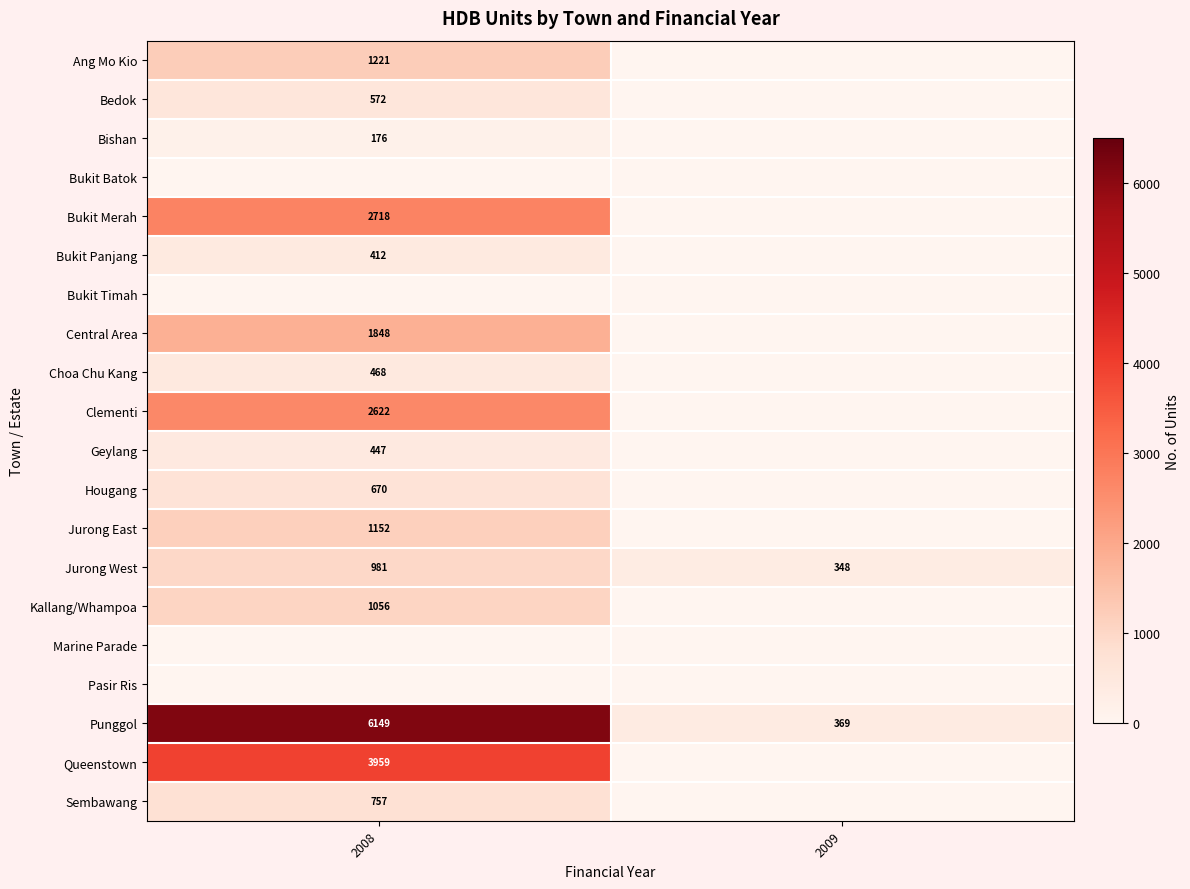

Reading left to right, list all the values displayed in this chart.

row_0: 2008=1221	2009=0
row_1: 2008=572	2009=0
row_2: 2008=176	2009=0
row_3: 2008=0	2009=0
row_4: 2008=2718	2009=0
row_5: 2008=412	2009=0
row_6: 2008=0	2009=0
row_7: 2008=1848	2009=0
row_8: 2008=468	2009=0
row_9: 2008=2622	2009=0
row_10: 2008=447	2009=0
row_11: 2008=670	2009=0
row_12: 2008=1152	2009=0
row_13: 2008=981	2009=348
row_14: 2008=1056	2009=0
row_15: 2008=0	2009=0
row_16: 2008=0	2009=0
row_17: 2008=6149	2009=369
row_18: 2008=3959	2009=0
row_19: 2008=757	2009=0